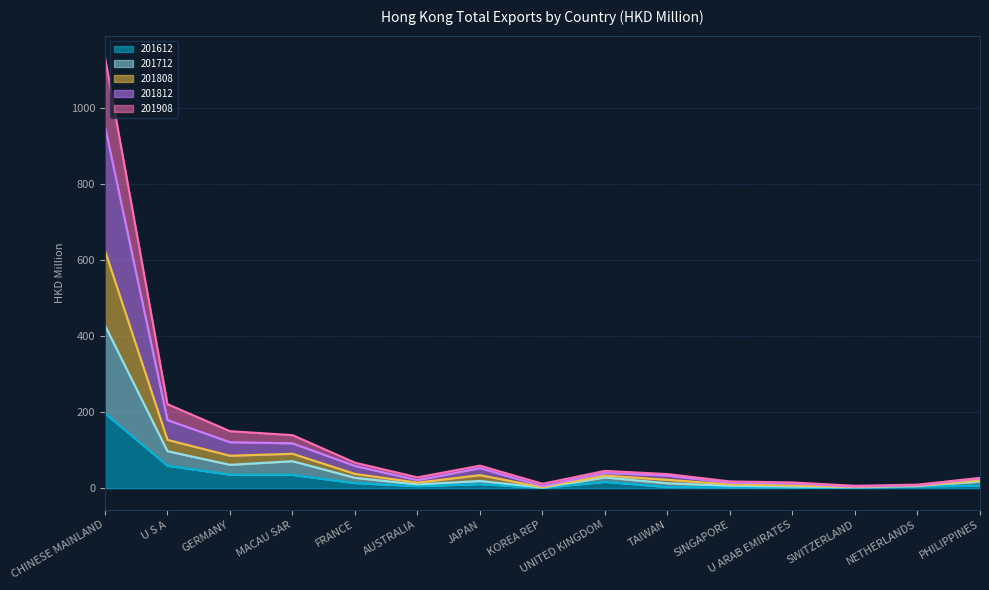

At which label does 201808 first exceed 33?

CHINESE MAINLAND